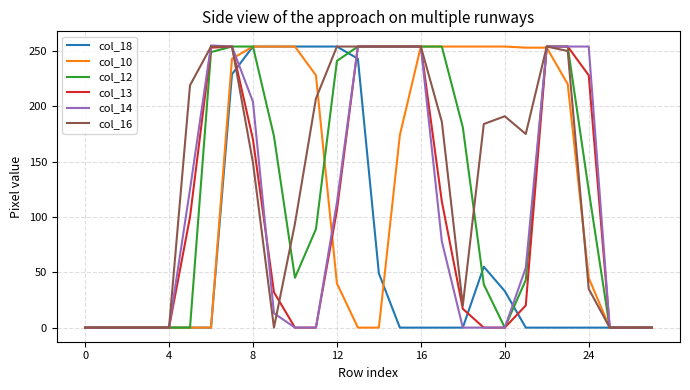

What is the greatest value displayed?

255